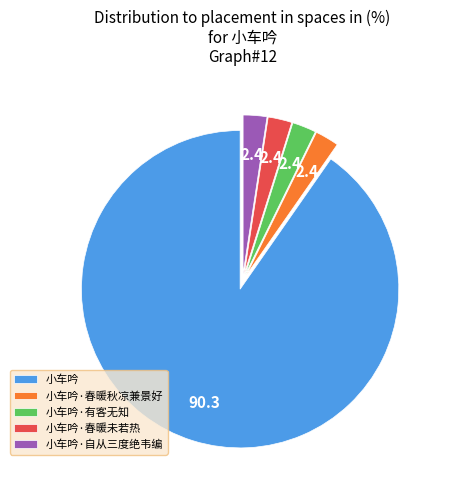

Combined, do 小车吟·春暖秋凉兼景好 and 小车吟·自从三度绝韦编 account for over 50%?

No